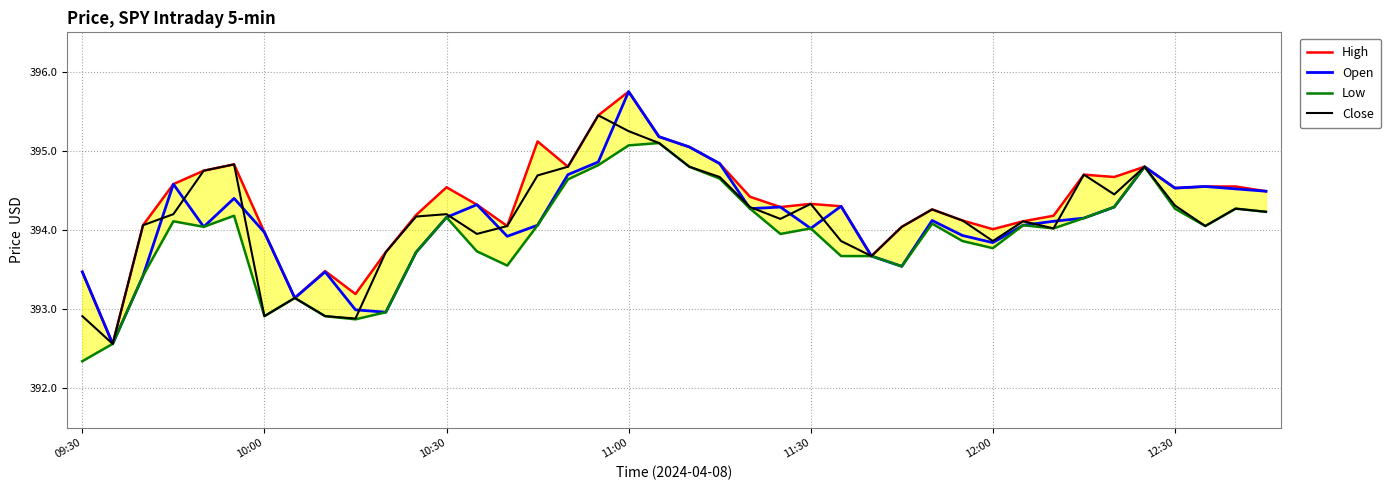

What is the difference between the High values at 39 and 09:30?

1.0